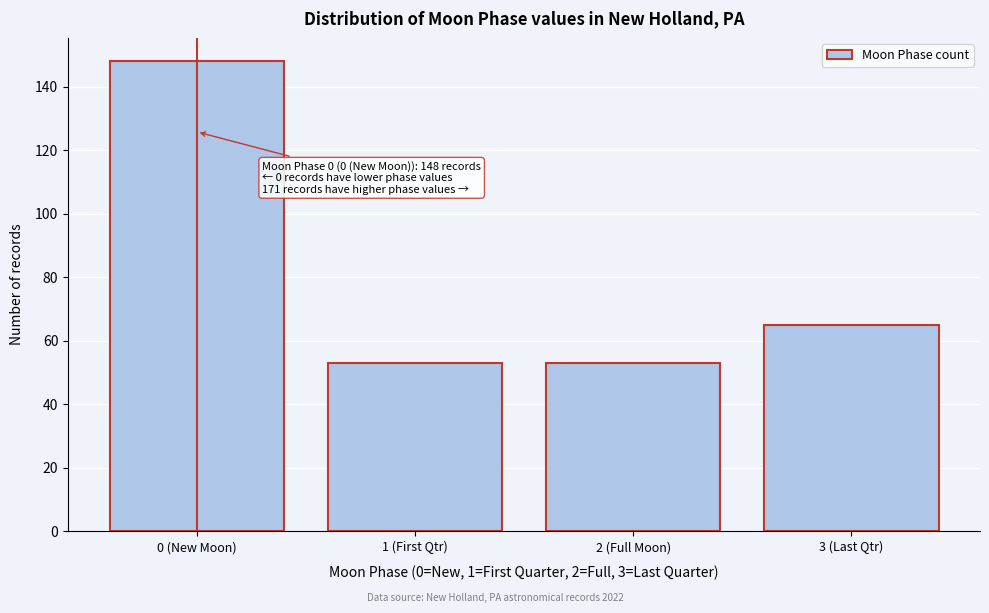

Reading left to right, list all the values displayed in this chart.

148	53	53	65